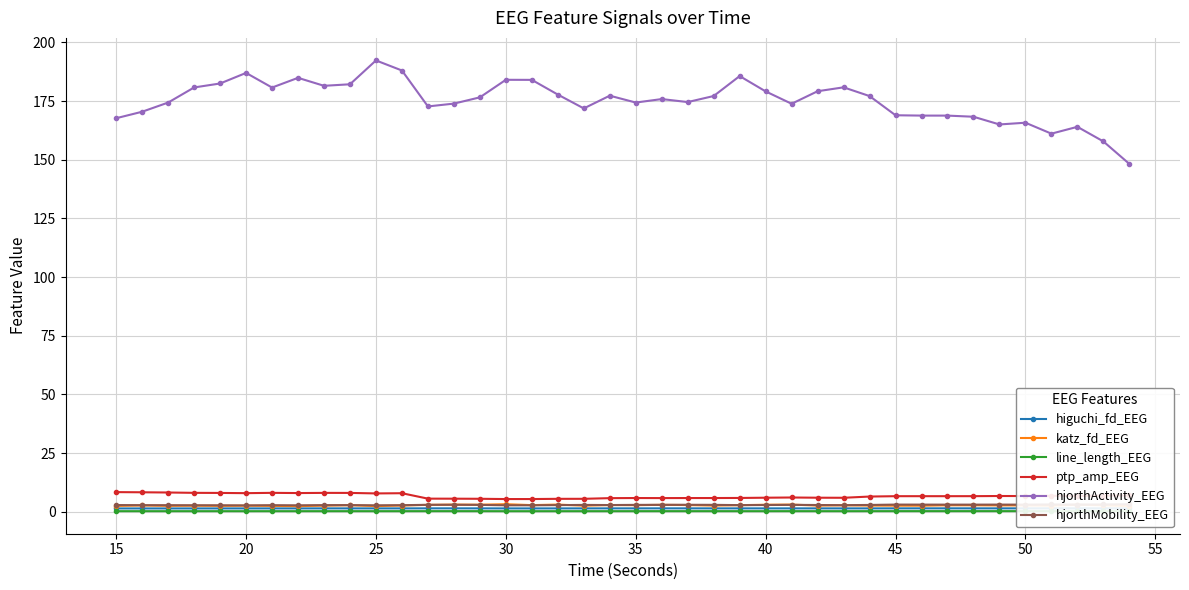

In ptp_amp_EEG, how many points are lower than both neighbors (excluding endpoints)?

8